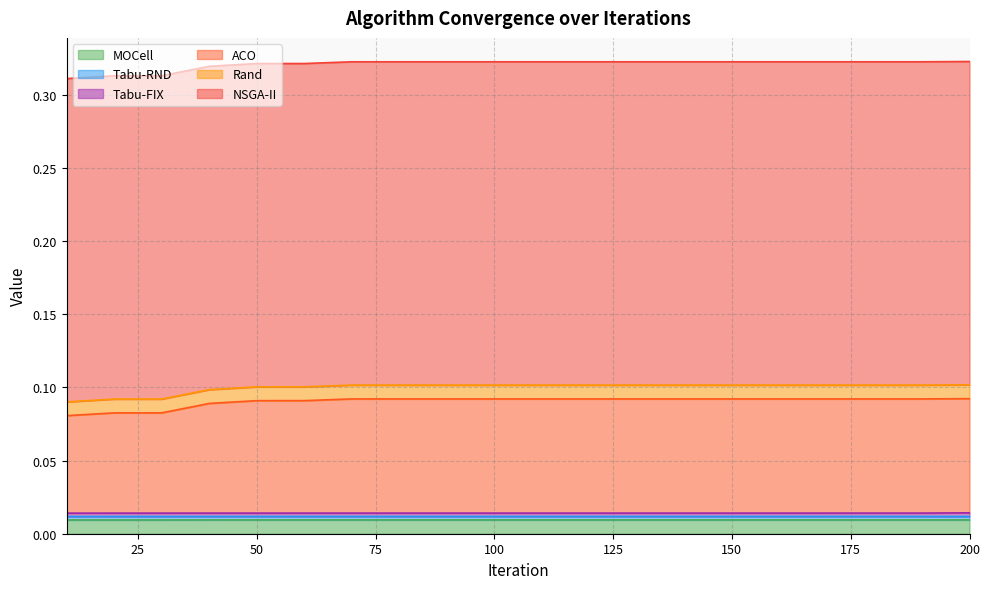

Reading right to left, what are all the values shown in this chart?

MOCell: 0.0	0.0	0.0	0.0	0.0	0.0	0.0	0.0	0.0	0.0	0.0	0.0	0.0	0.0	0.0	0.0	0.0	0.0	0.0	0.0
Tabu-RND: 0.0	0.0	0.0	0.0	0.0	0.0	0.0	0.0	0.0	0.0	0.0	0.0	0.0	0.0	0.0	0.0	0.0	0.0	0.0	0.0
Tabu-FIX: 0.0	0.0	0.0	0.0	0.0	0.0	0.0	0.0	0.0	0.0	0.0	0.0	0.0	0.0	0.0	0.0	0.0	0.0	0.0	0.0
ACO: 0.1	0.1	0.1	0.1	0.1	0.1	0.1	0.1	0.1	0.1	0.1	0.1	0.1	0.1	0.1	0.1	0.1	0.1	0.1	0.1
Rand: 0.0	0.0	0.0	0.0	0.0	0.0	0.0	0.0	0.0	0.0	0.0	0.0	0.0	0.0	0.0	0.0	0.0	0.0	0.0	0.0
NSGA-II: 0.2	0.2	0.2	0.2	0.2	0.2	0.2	0.2	0.2	0.2	0.2	0.2	0.2	0.2	0.2	0.2	0.2	0.2	0.2	0.2